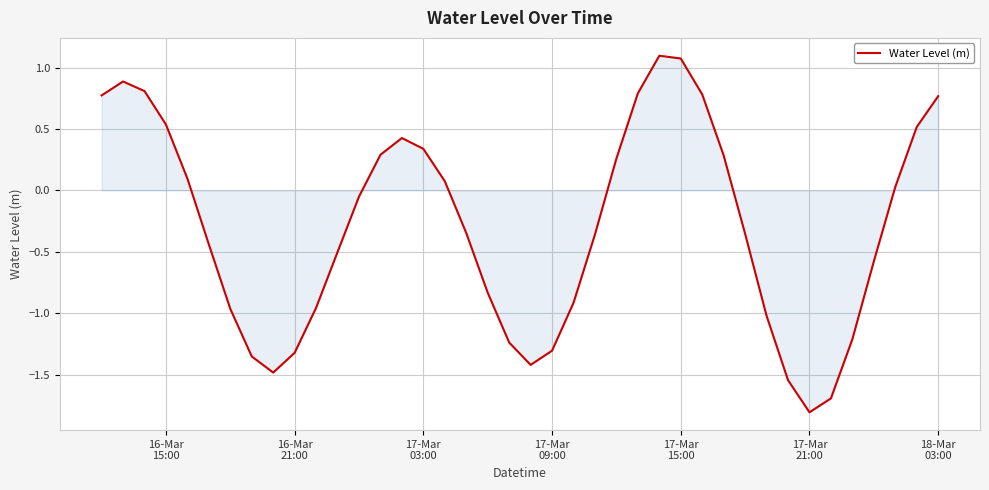

What is the minimum value shown in the chart?

-1.8